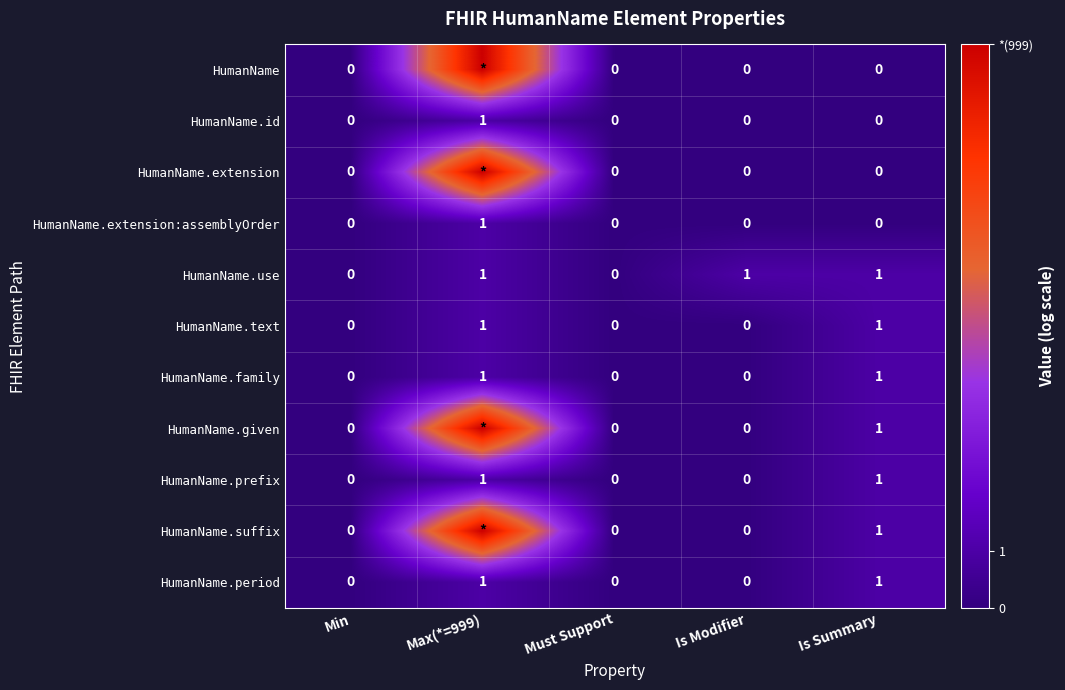

Is the value of HumanName.suffix at Is Modifier greater than the value of HumanName.family at Max(*=999)?

No